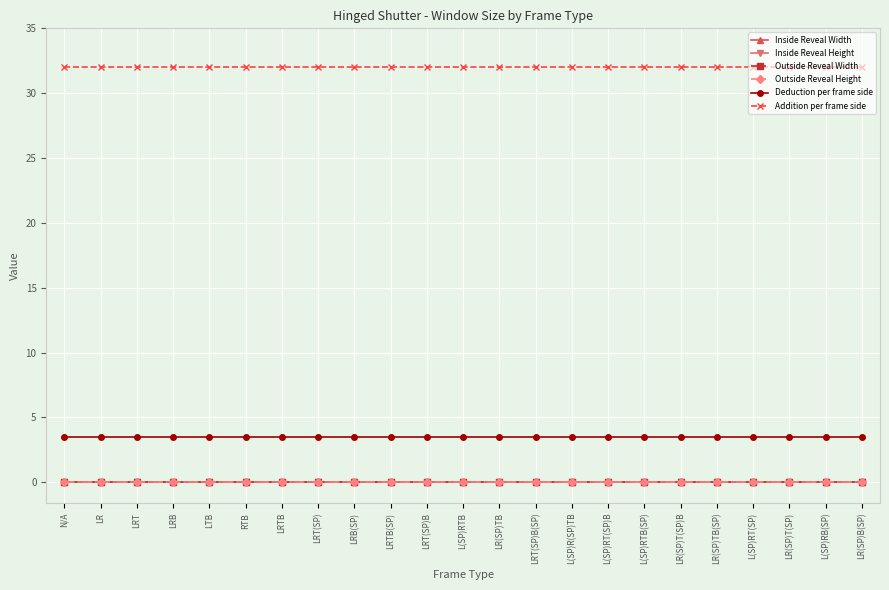

Does the chart have visible grid lines?

Yes